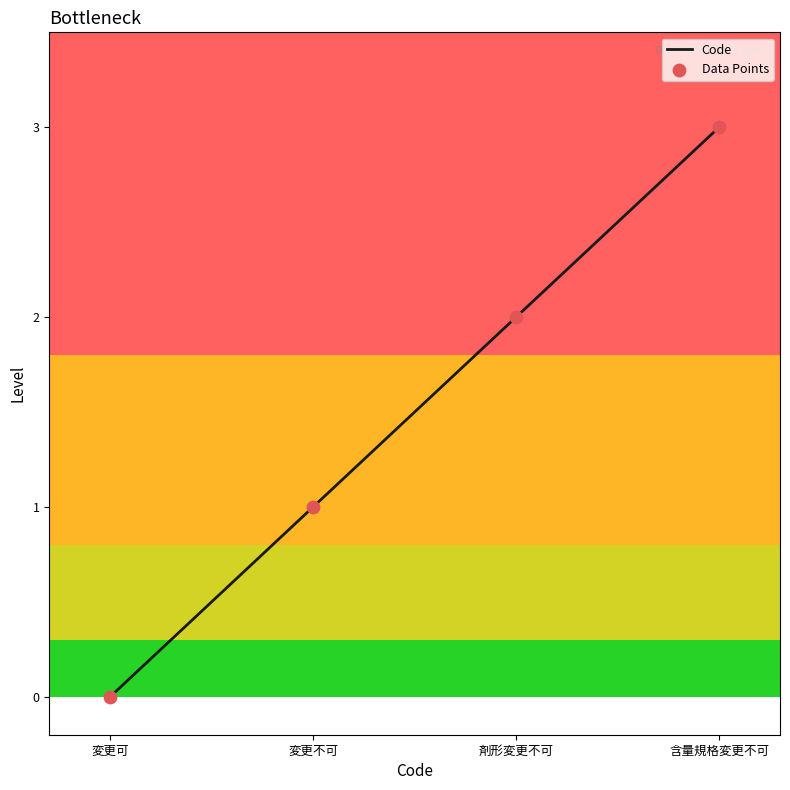

What is the change in value from 変更可 to 含量規格変更不可?

+3